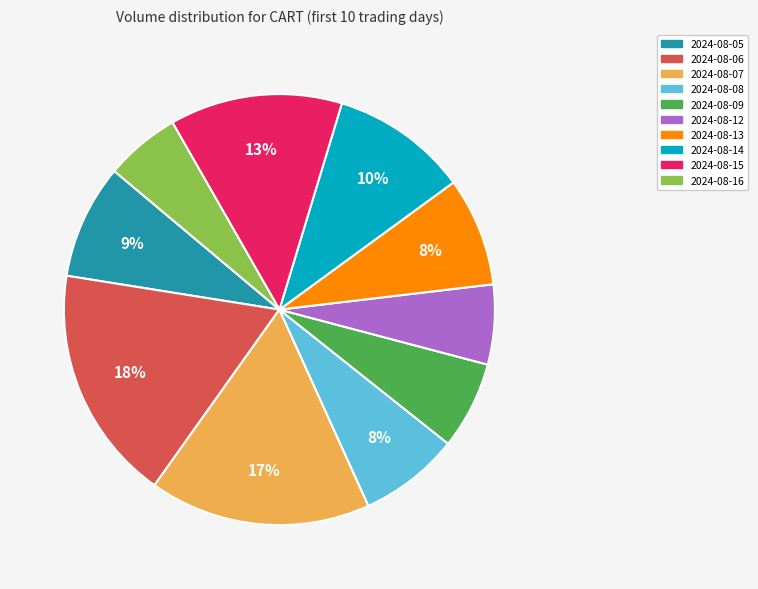

To the nearest percent, what portion does 2024-08-09 represent?

7%